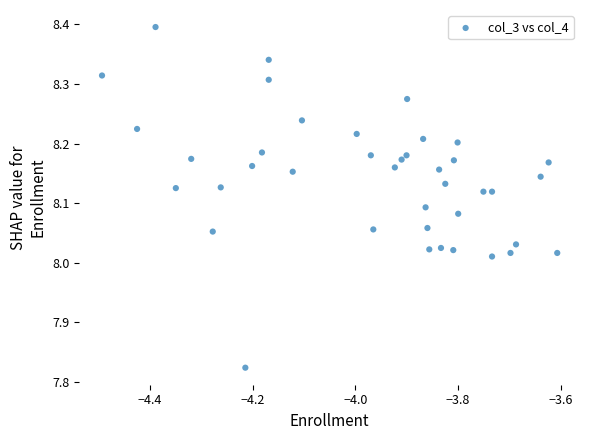

What is the range of X values (max minus min)?

0.9